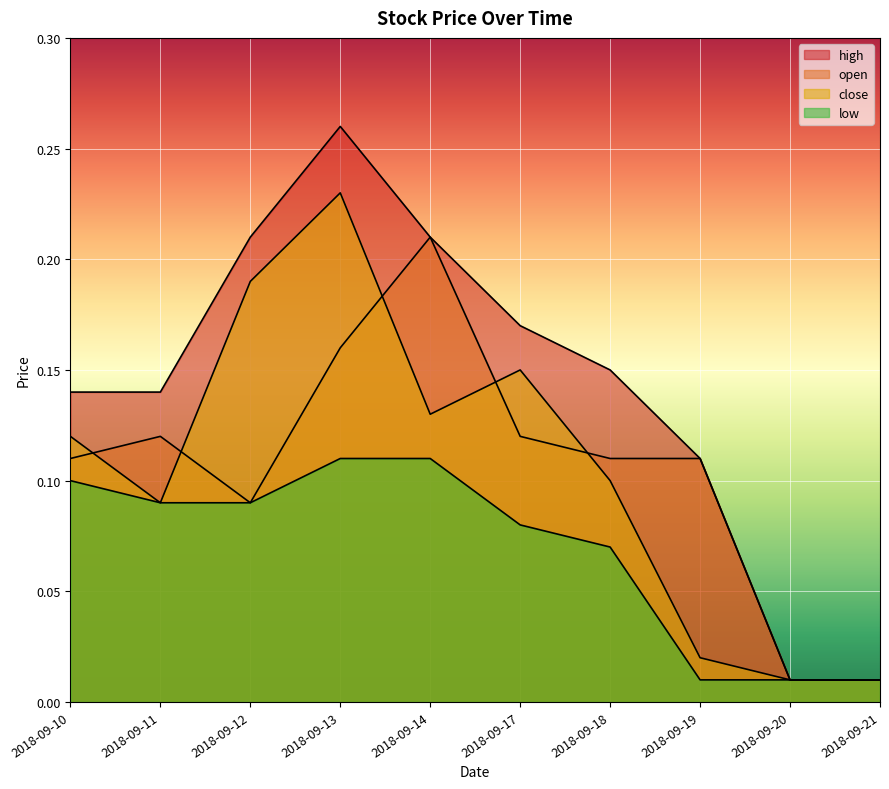

True or false: open has more than 1 points higher than both neighbors.

True